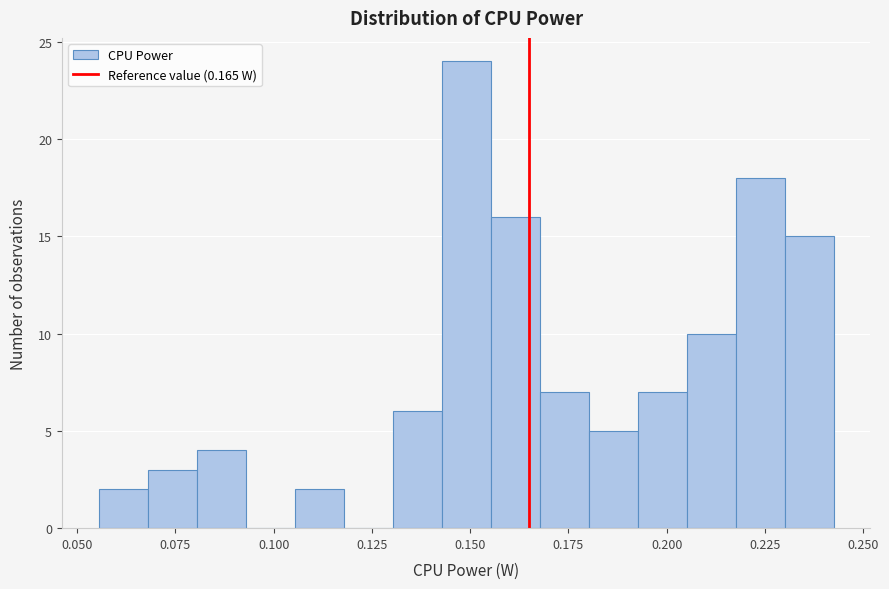

Around what value on the x-axis is the tallest bar? Give the approximate position of its centre, as read against the axis.

0.150